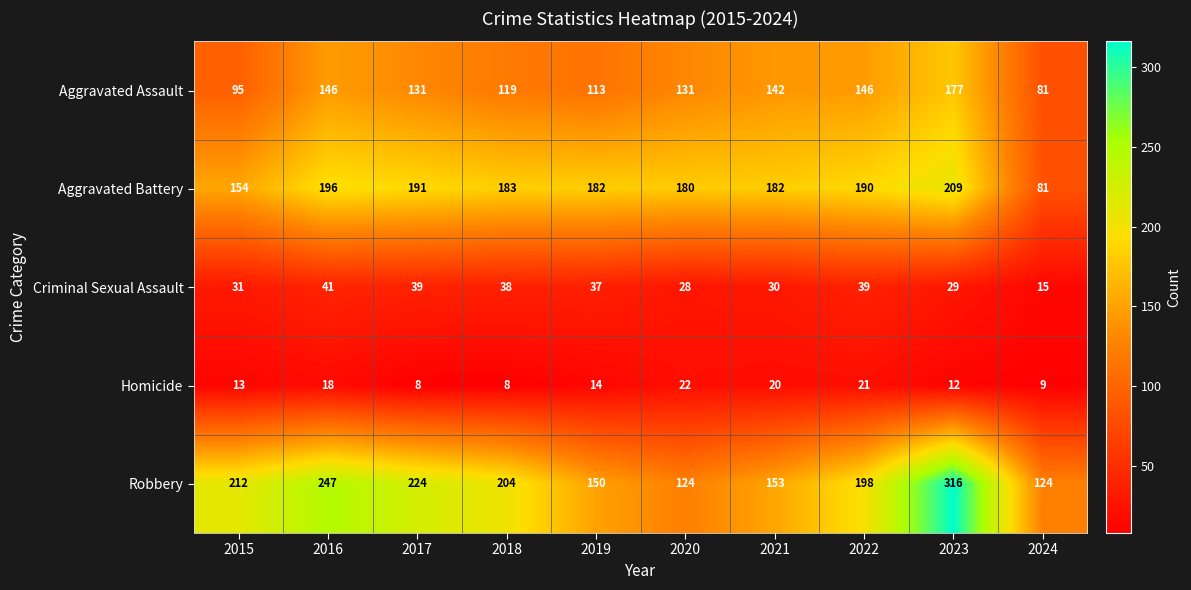

Between 2015 and 2020, which series saw the biggest shift?

Robbery